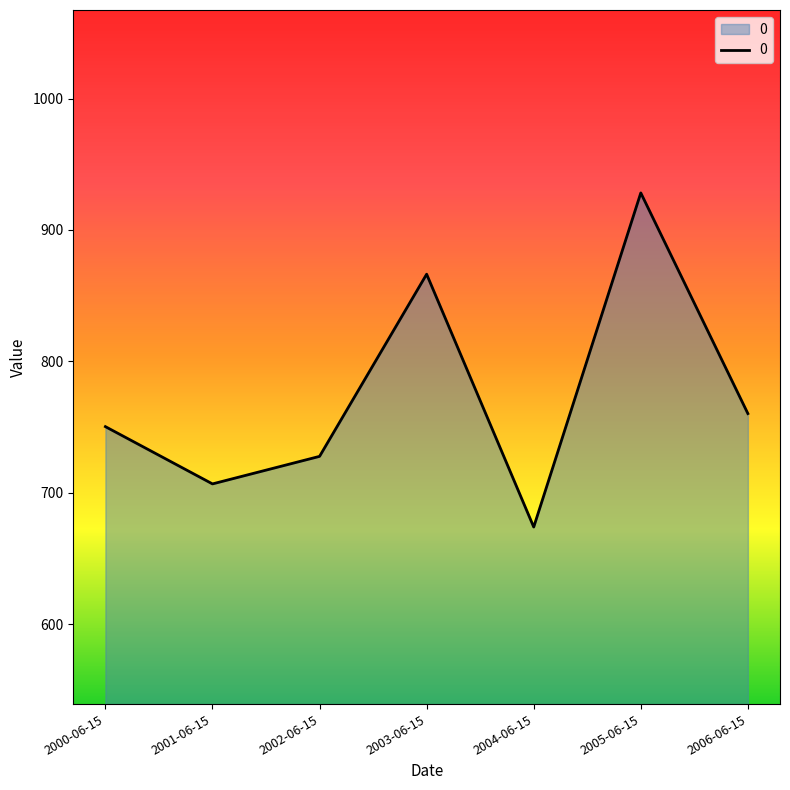

How many lines are shown in the chart?

1